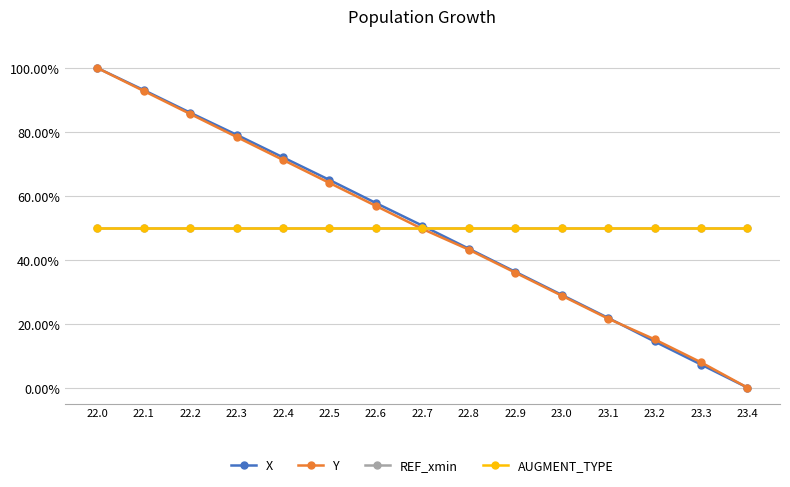

True or false: X has a value of 1.0 at 22.0.

True